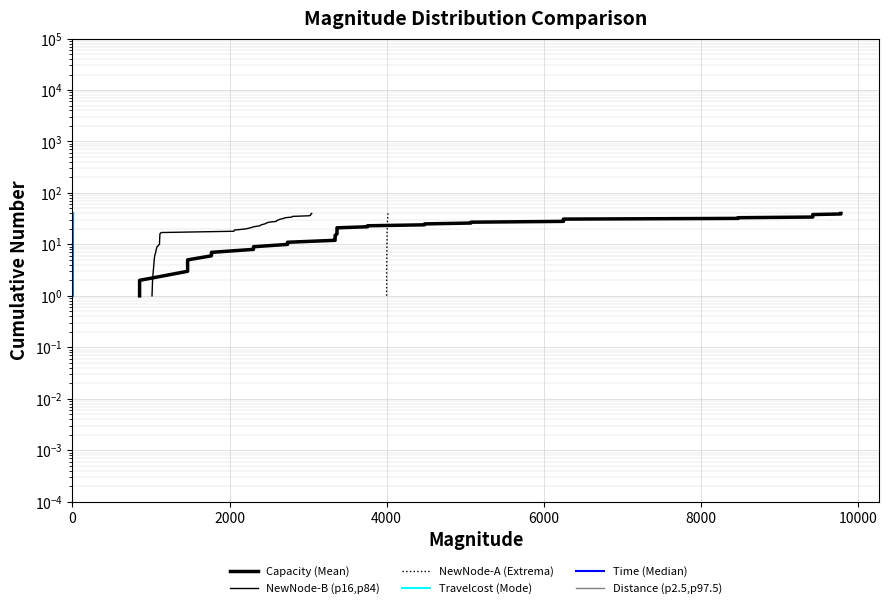

What is the average value of the Capacity (Mean) series?

20